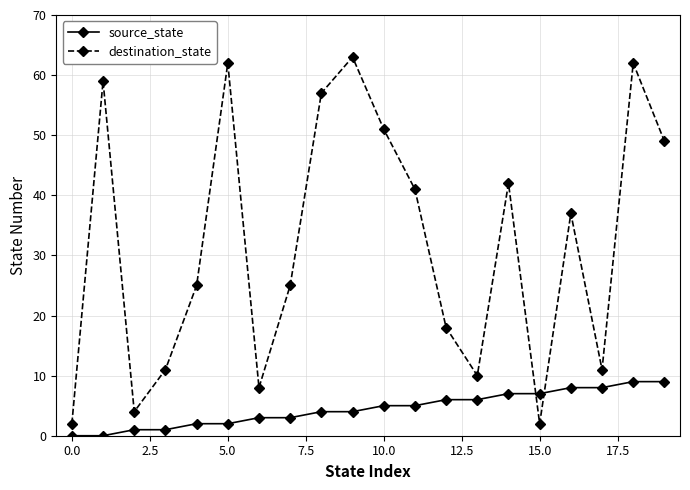

True or false: destination_state and source_state intersect in this chart.

True